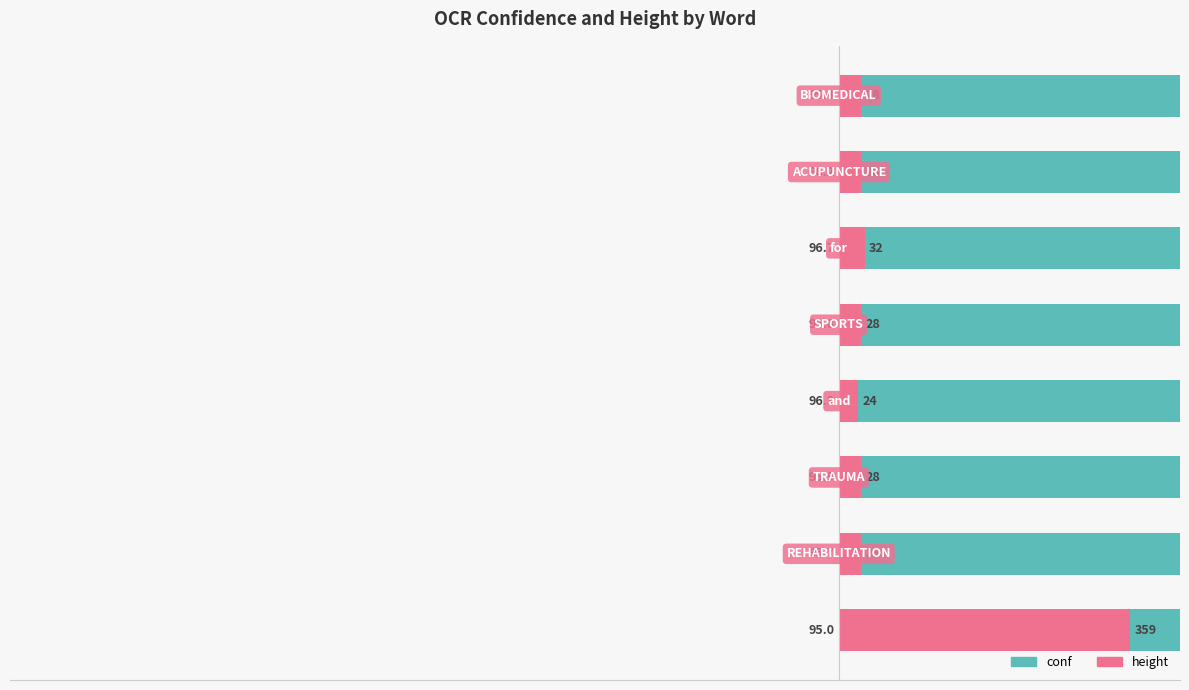

What is the total value across all series at 7?

130.9